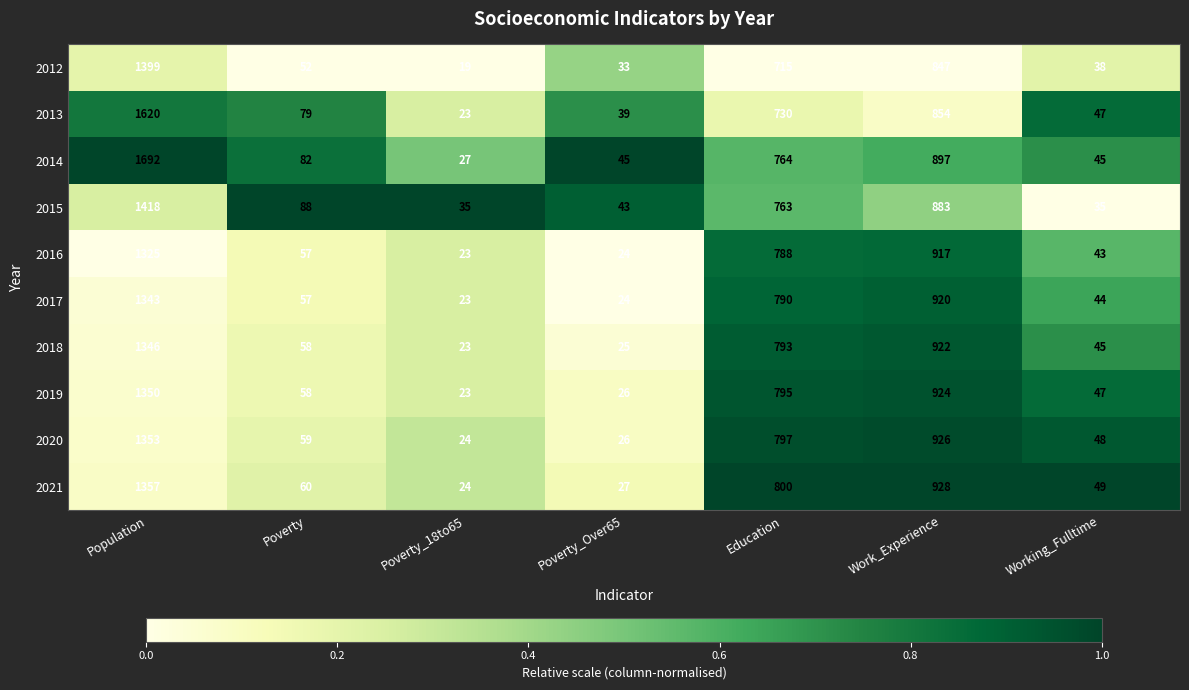

True or false: 2016 has a value of 57 at Working_Fulltime.

False